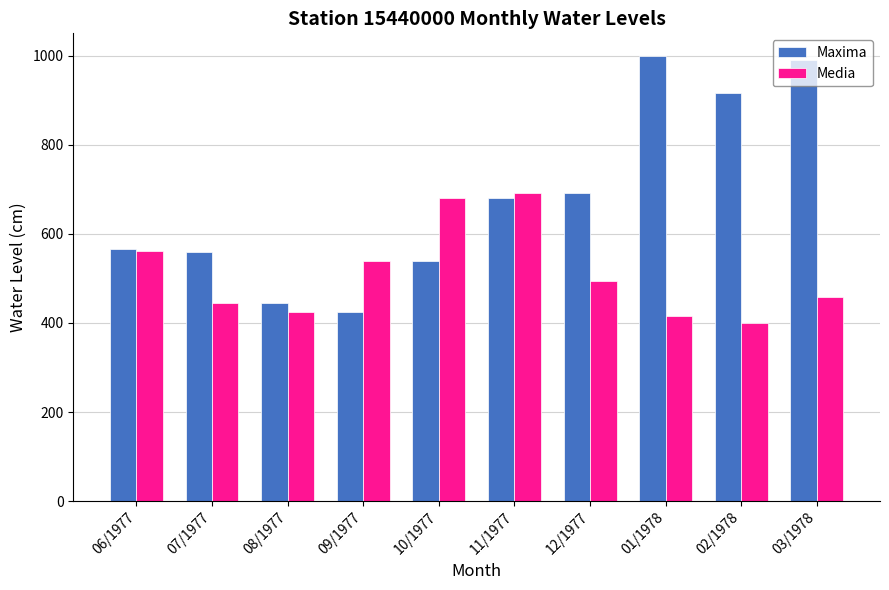

What is the sum of the Media values at 06/1977 and 03/1978?

1020